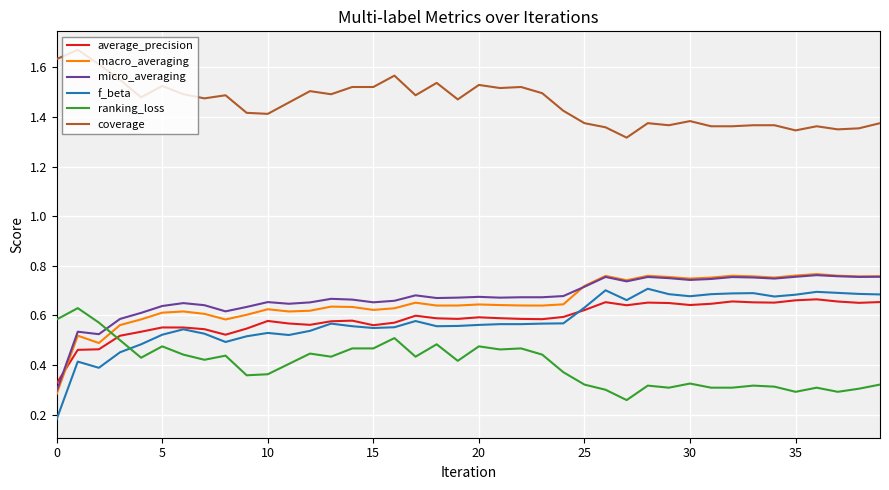

Which series has the largest total across all categories?

coverage